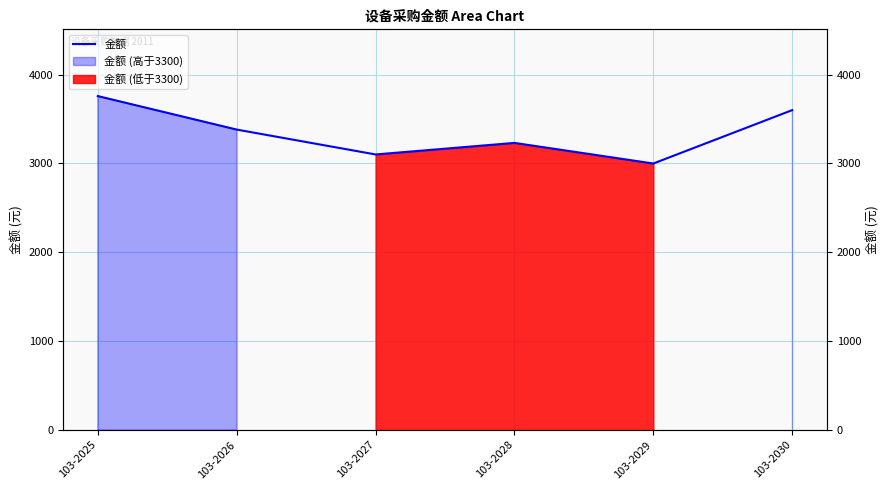

Reading right to left, transcribe all the data shown in this chart.

3599	2998	3230	3100	3380	3757